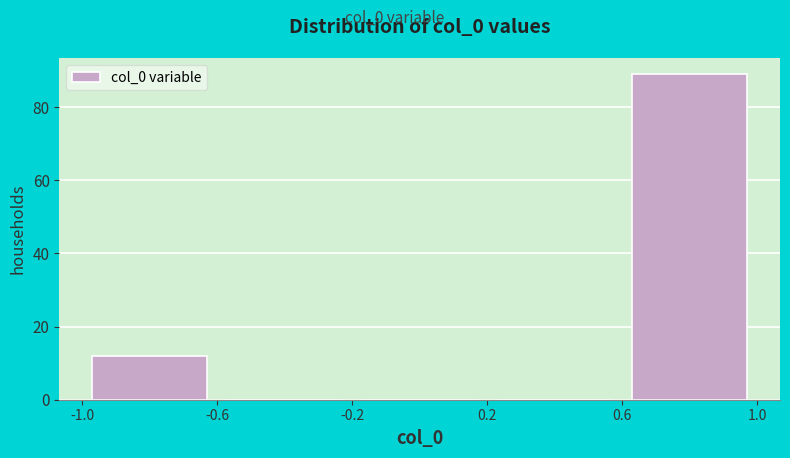

Reading left to right, list every bar in this chart as the range it spans on the x-axis followed by its height. The values are not printed on the chart, so give them approximately, as read against the axis.

-1.0 to -0.6: 12
-0.6 to -0.2: 0
-0.2 to 0.2: 0
0.2 to 0.6: 0
0.6 to 1.0: 90